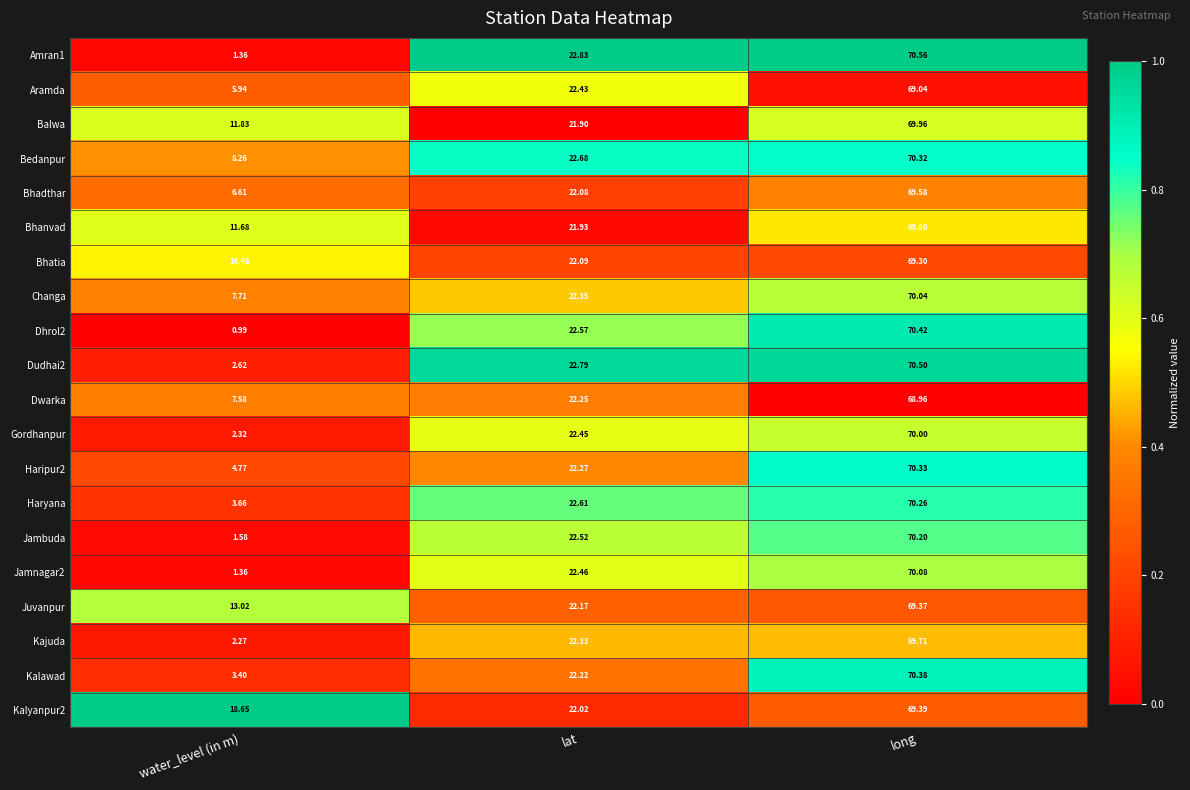

At which label is Haripur2 closest to 37?

lat